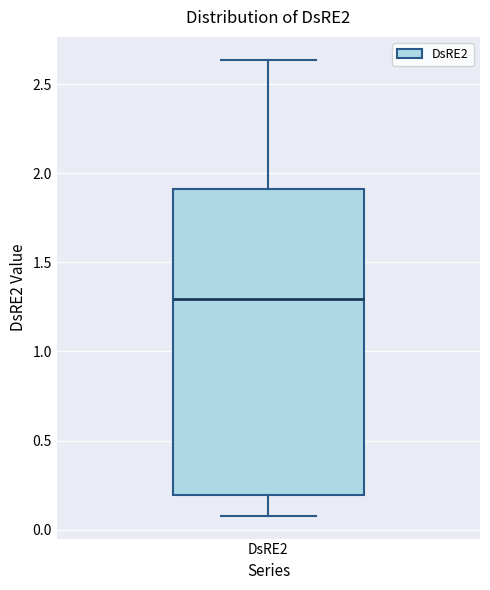

Transcribe this box plot: give where the median line is, the range the box spans, and where the two whiskers end, as read against the y-axis. The values are not printed on the chart, so give them approximately, as read against the axis.

median 1.30, box 0.20 to 1.90, whiskers 0.10 to 2.65